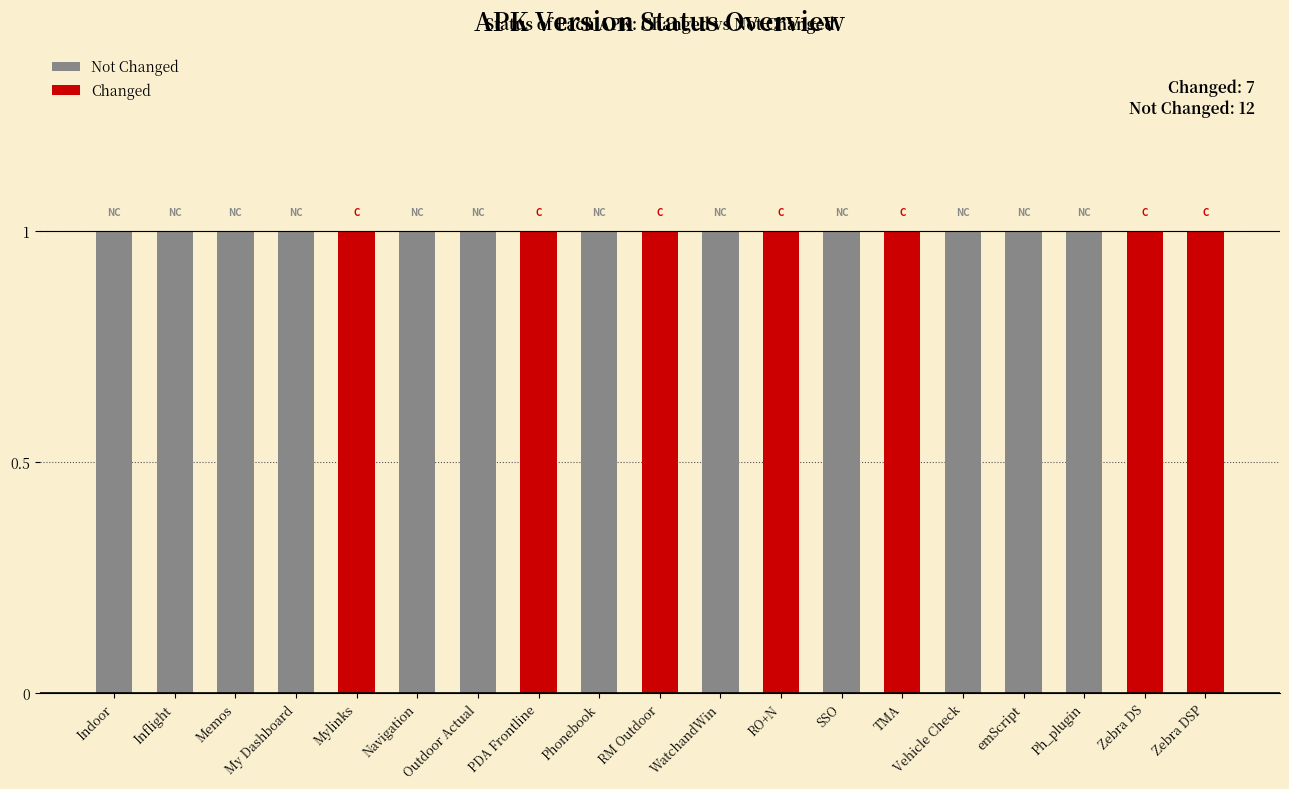

What is the difference between the maximum and second lowest values in the Changed series?

1